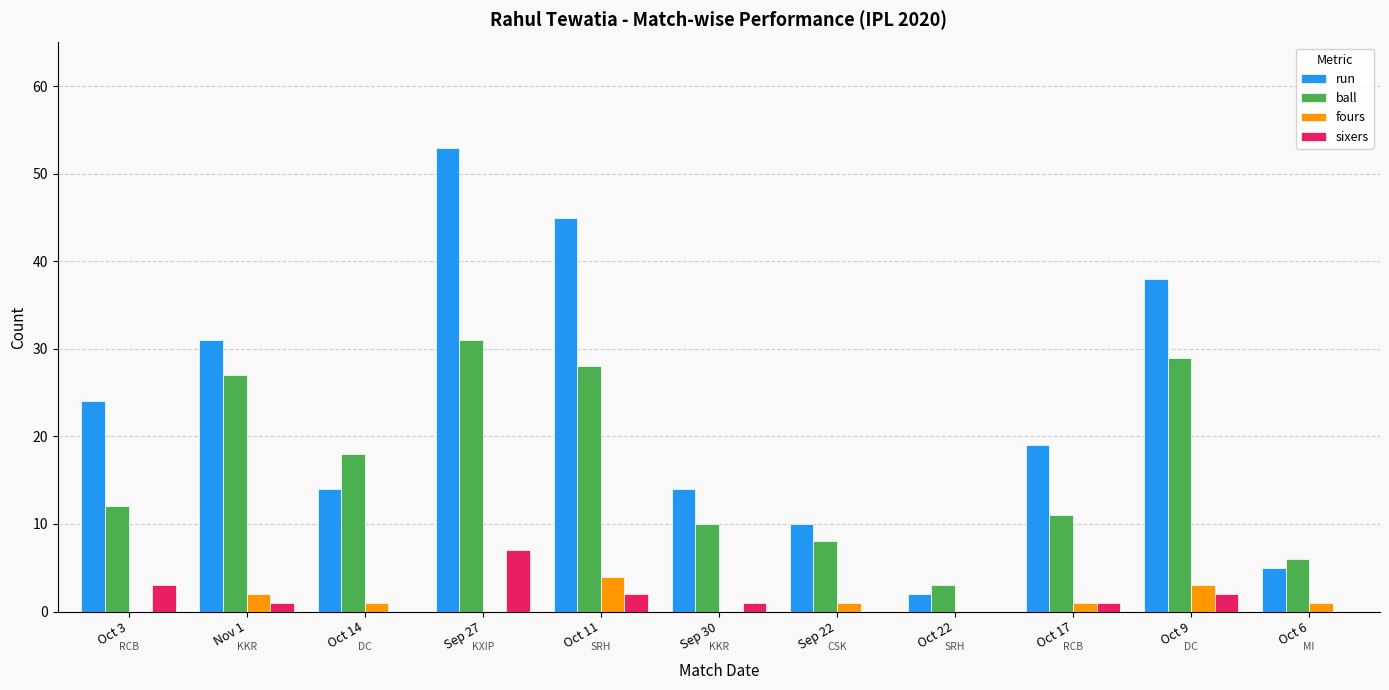

Which series has the largest total across all categories?

run